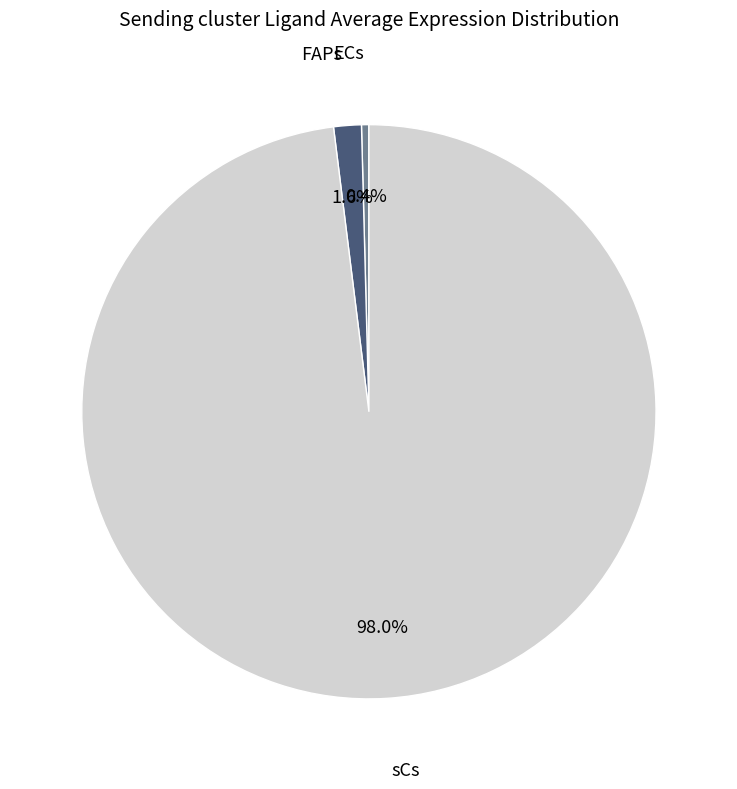

Is there a majority slice in this chart?

Yes